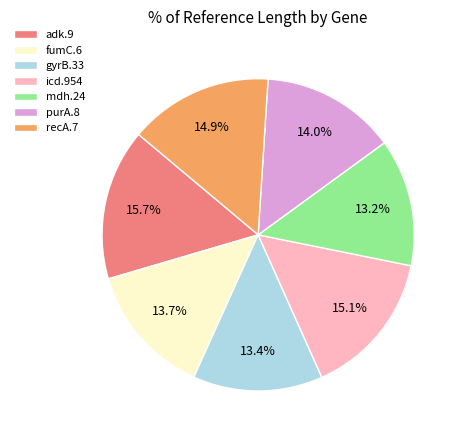

Is the sum of fumC.6 and icd.954 greater than half?

No